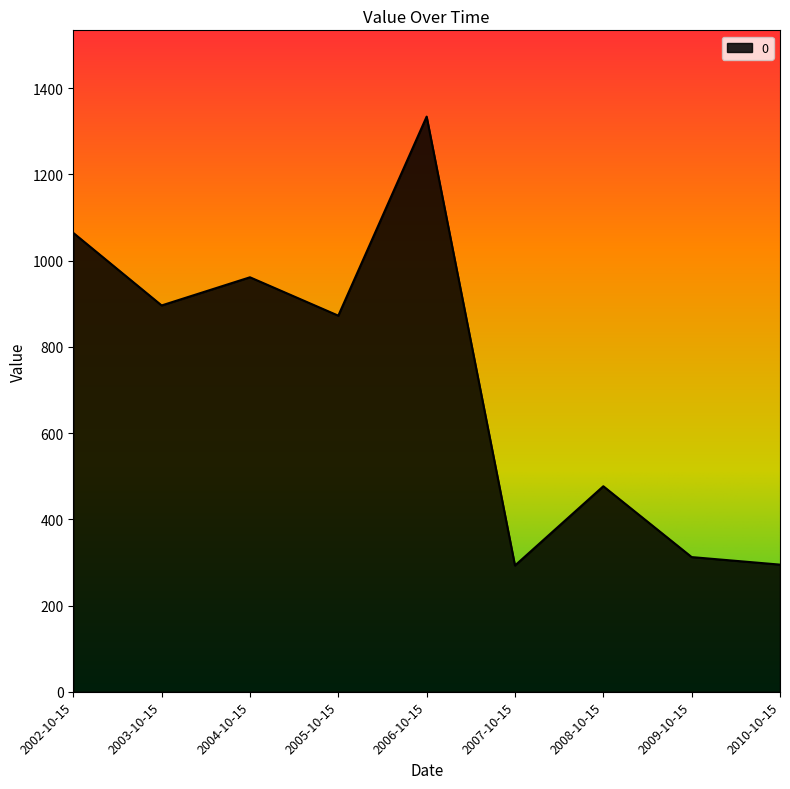

Where is the data nearest to the value 813?

2005-10-15